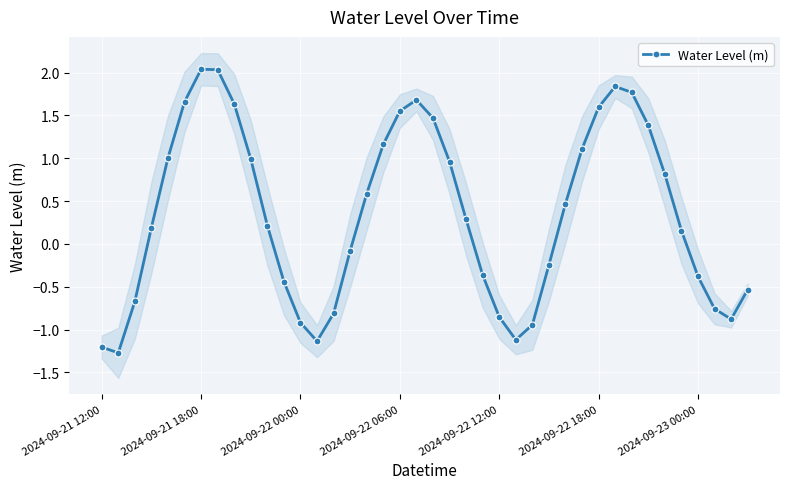

What is the lowest value of the Water Level (m) series?

-1.3